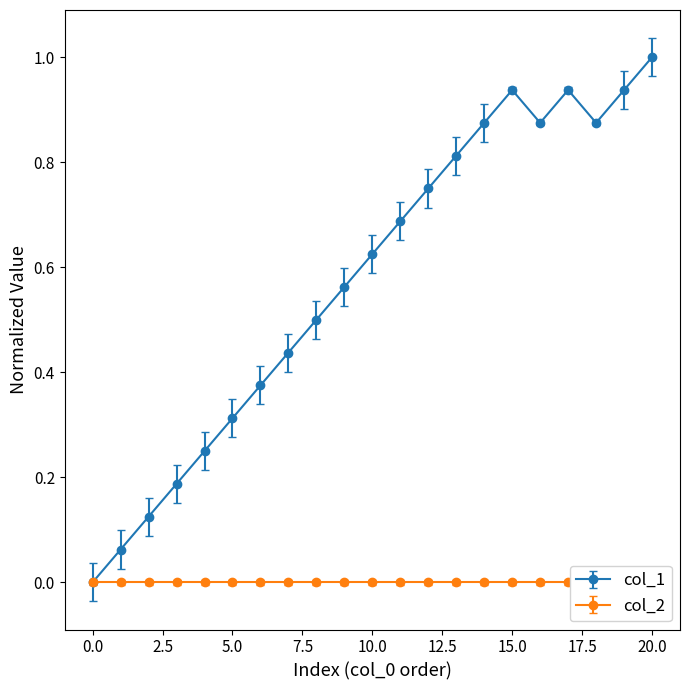

Does the chart display data point markers on the line(s)?

Yes